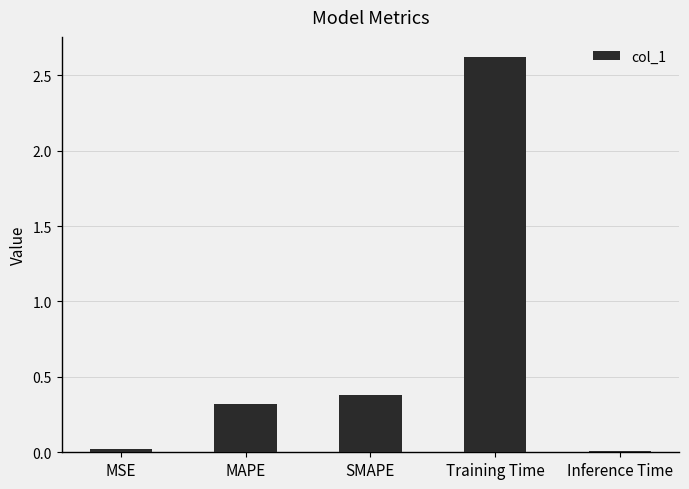

At which category does the chart reach its peak across all series?

Training Time